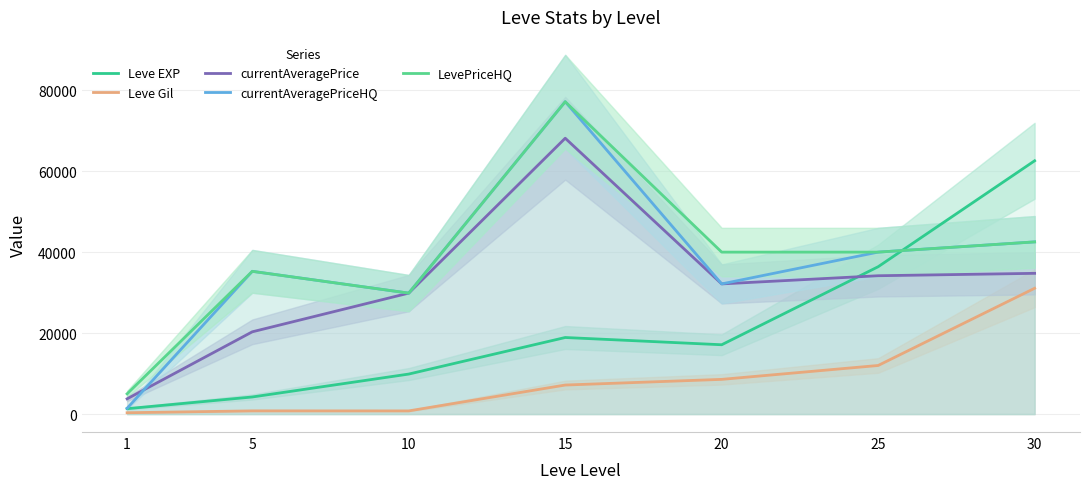

Reading right to left, extract all data points from this chart.

Leve EXP: 62560	36390	17120	18910	9880	4220	1330
Leve Gil: 31070	12000	8570	7170	780	790	330
currentAveragePrice: 34759	34166	32150	68132	29875	20317	3763
currentAveragePriceHQ: 42527	40000	32150	77151	29875	35256	1433
LevePriceHQ: 42527	40000	40000	77151	29875	35256	5000